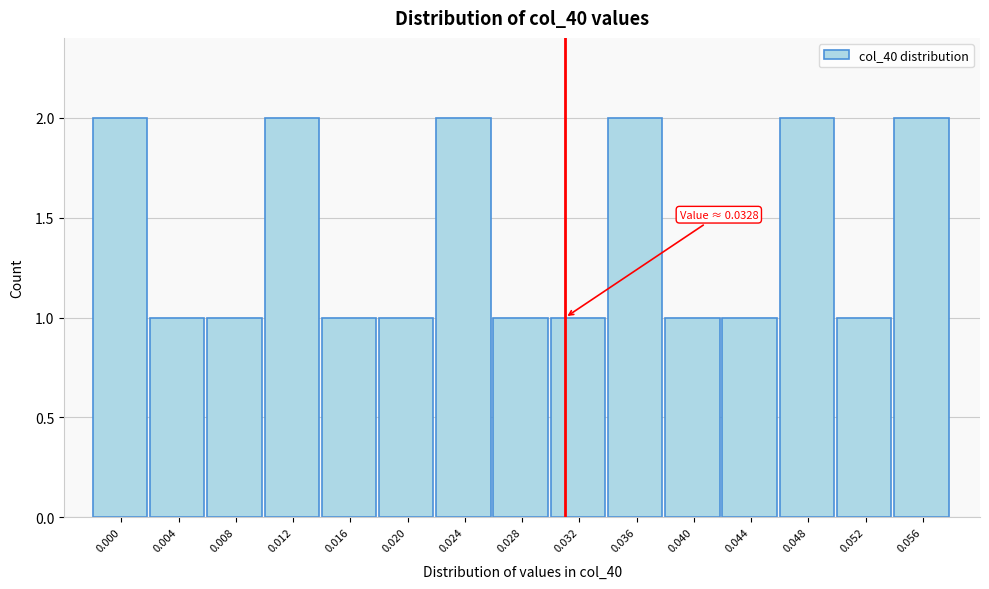

Reading left to right, extract all data points from this chart.

2	1	1	2	1	1	2	1	1	2	1	1	2	1	2